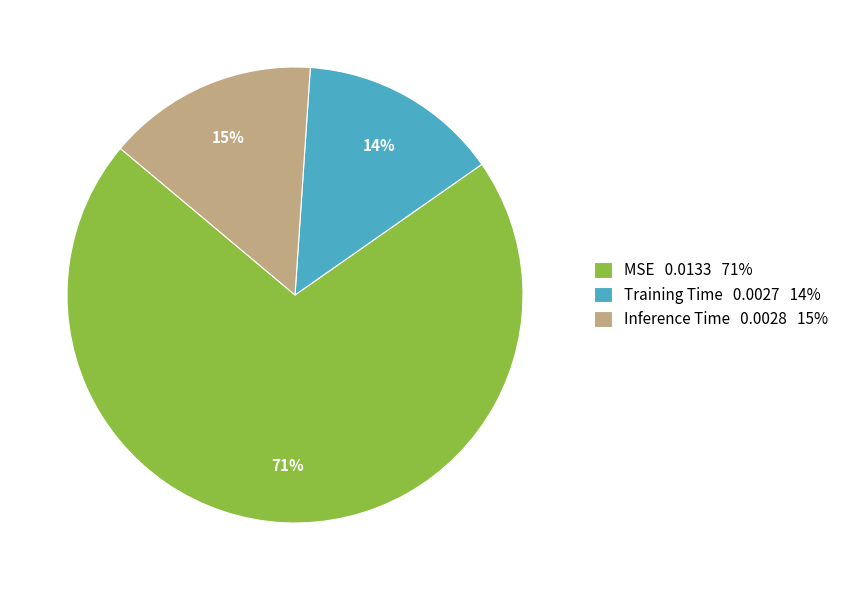

Rank the categories by value from highest to lowest.

MSE, Inference Time, Training Time